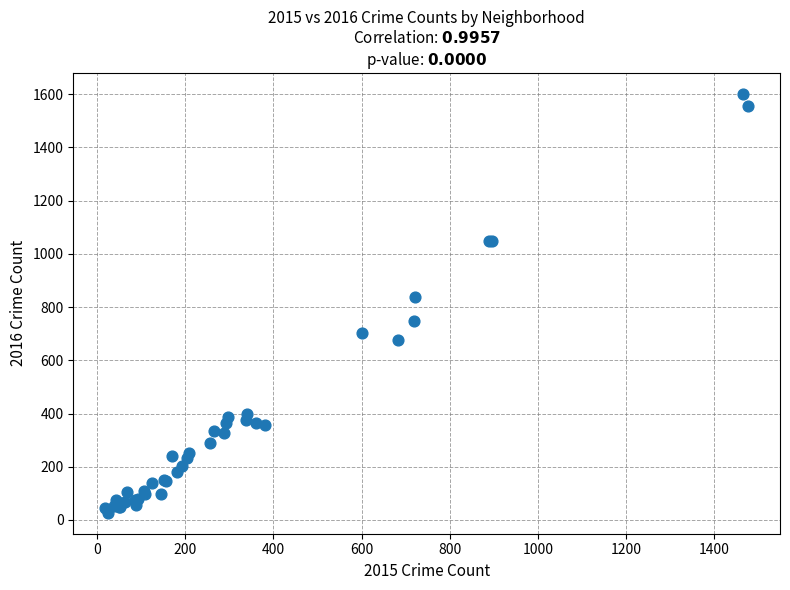

What Y value in the scatter plot is closest to 814?

837